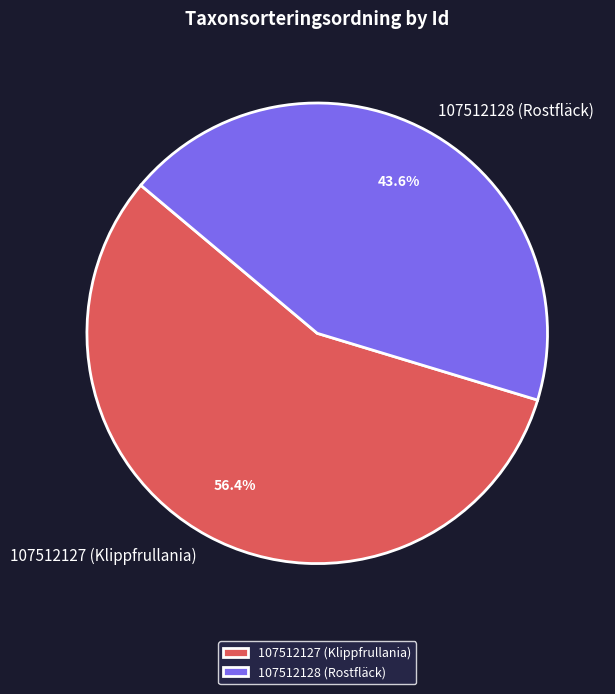

How many segments does this pie chart have?

2